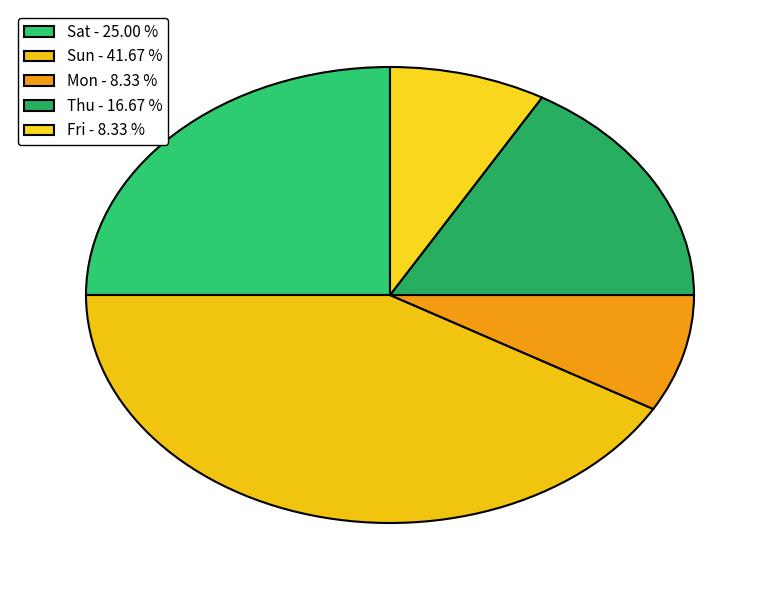

How many segments does this pie chart have?

5